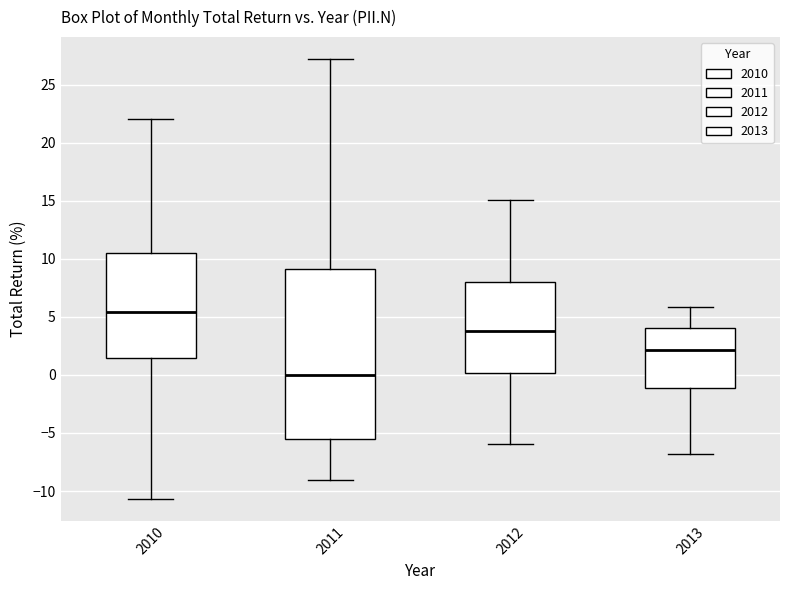

Where does the lower whisker of the box at x = 2010 end on the y-axis? The values are not printed on the chart, so give them approximately, as read against the axis.

-10.5